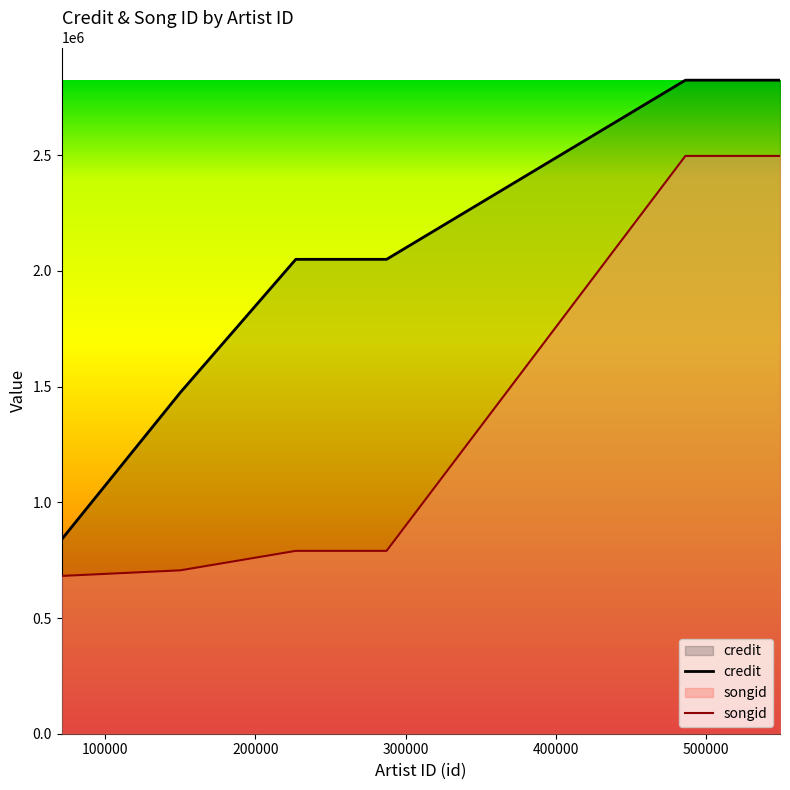

At which label is songid closest to 1589144?

226887